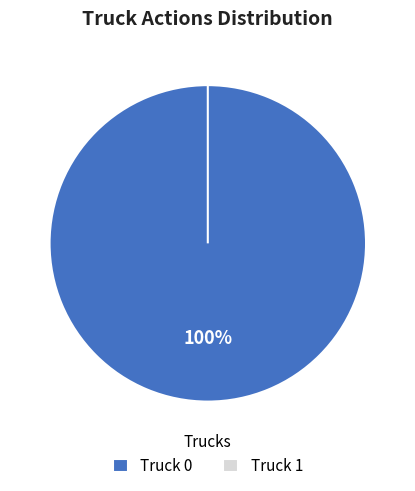

How many segments does this pie chart have?

2